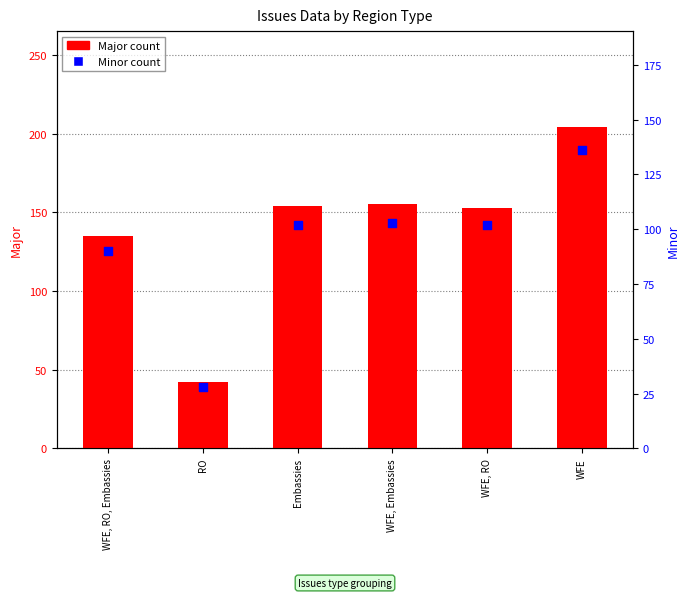

Which series has the largest total across all categories?

Major